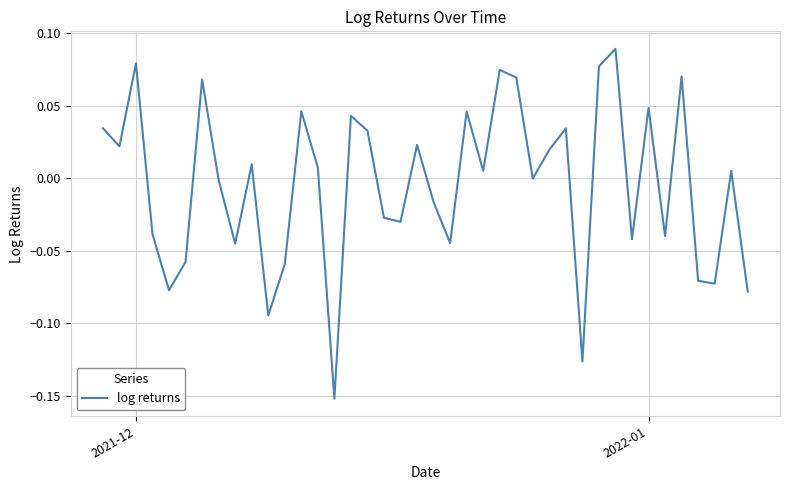

Does the chart display data point markers on the line(s)?

No